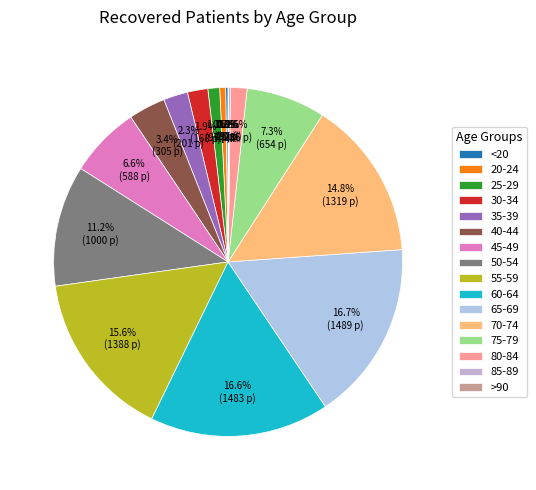

To the nearest percent, what is the difference between the largest and smallest slice percentages?

17%